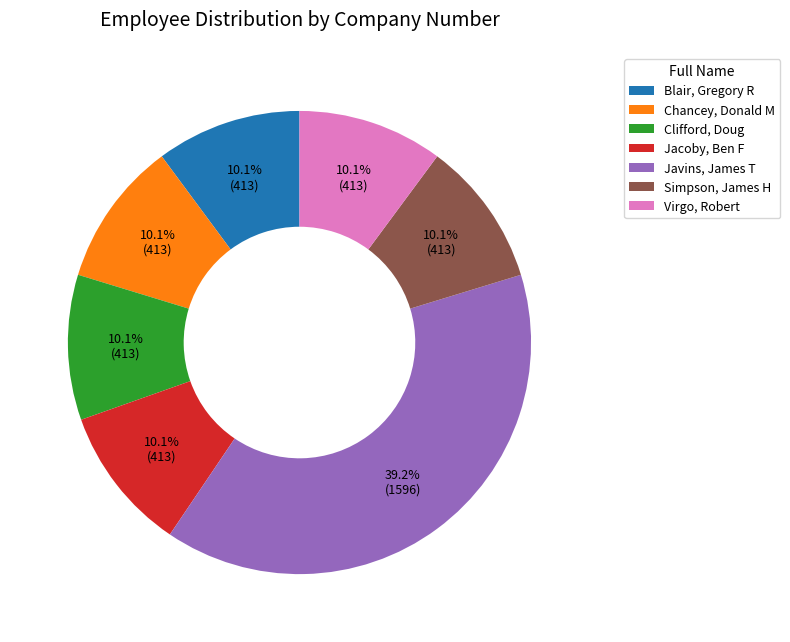

To the nearest percent, what is the combined percentage of Blair, Gregory R and Chancey, Donald M?

20%